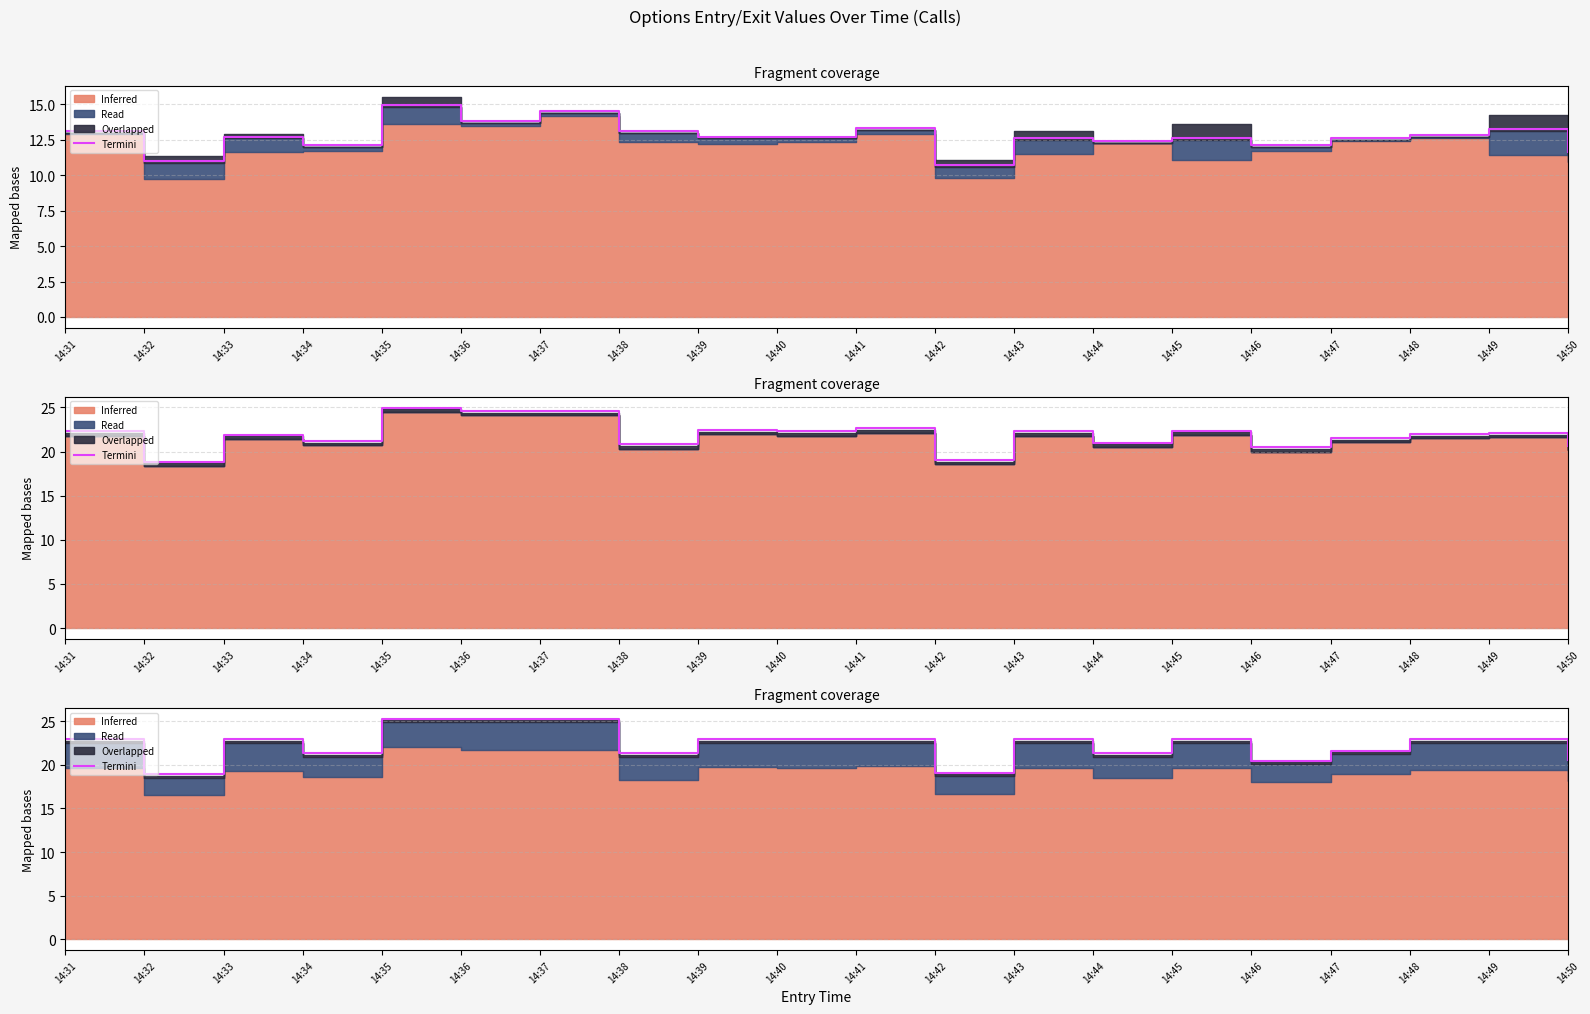

At which category does the chart reach its minimum across all series?

14:32